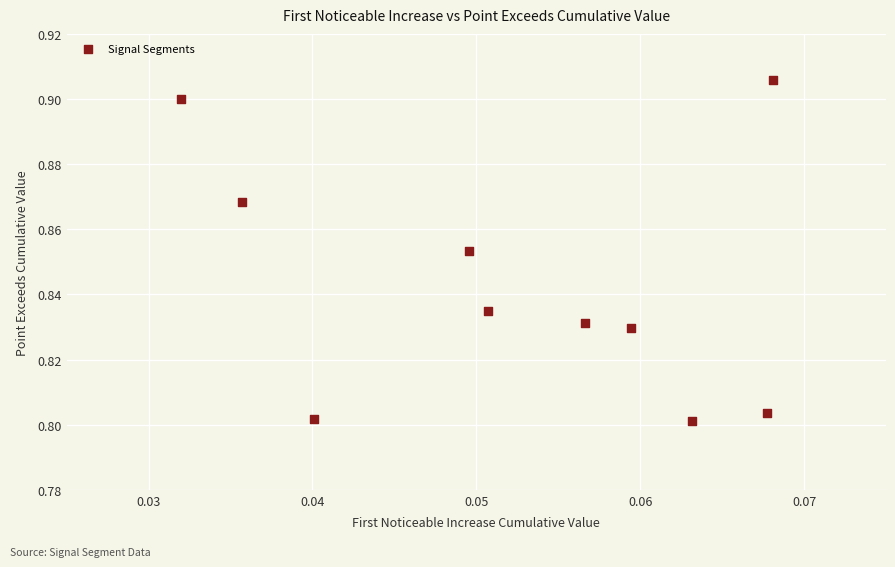

How many points are shown in the scatter plot?

10